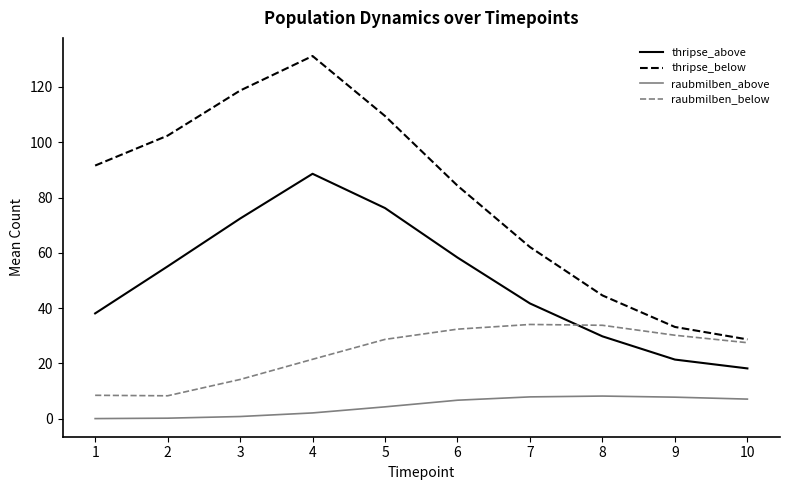

True or false: thripse_below has more than 1 interior local peaks.

False